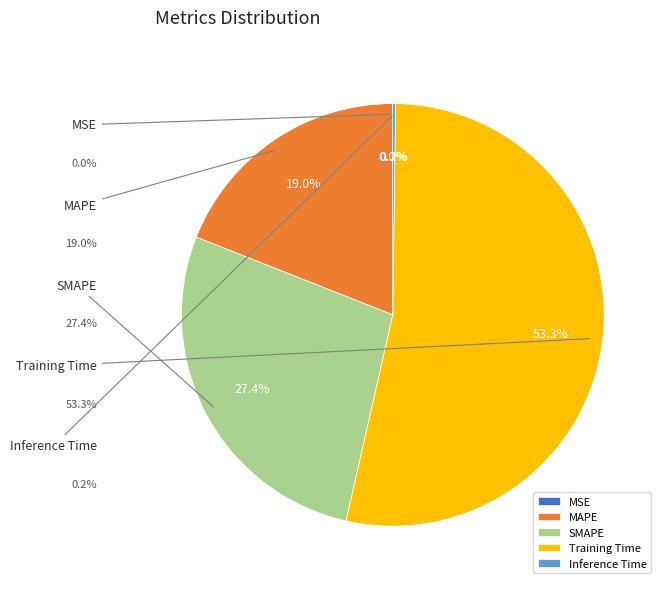

Which category has the smallest portion of the pie?

MSE